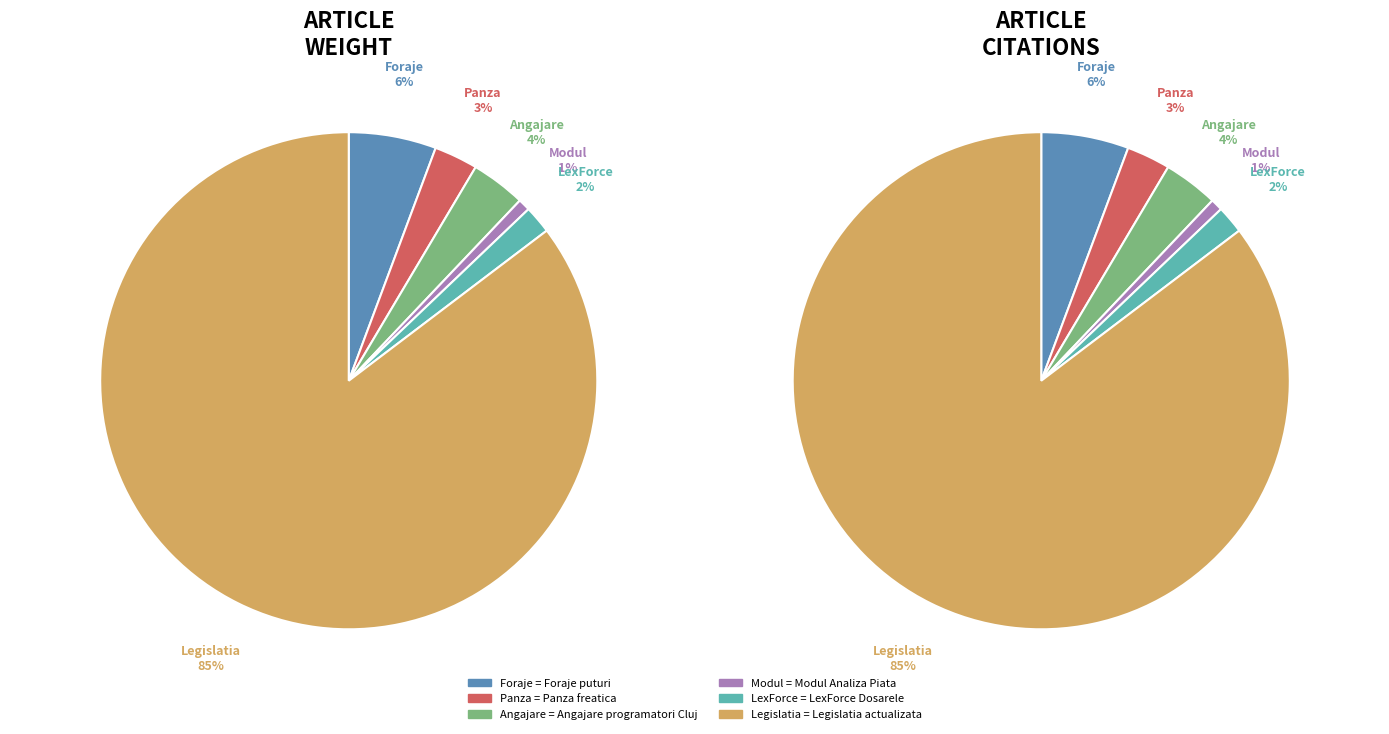

What is the smallest slice in the pie chart?

Modul Analiza Piata